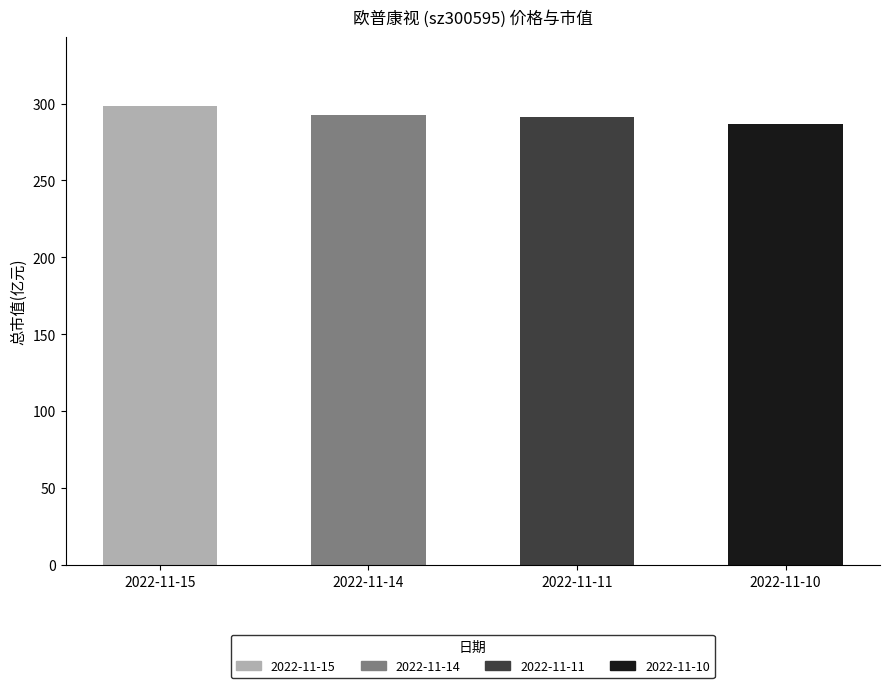

The value at 2022-11-15 is 298.6. True or false?

True